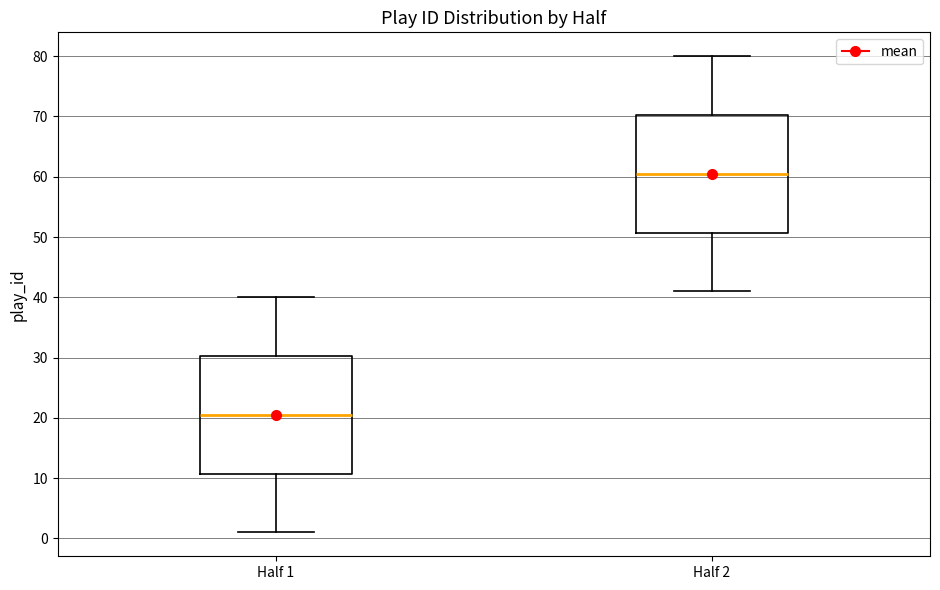

Where is the lower edge of the box for Half 2 on the y-axis? The values are not printed on the chart, so give them approximately, as read against the axis.

51